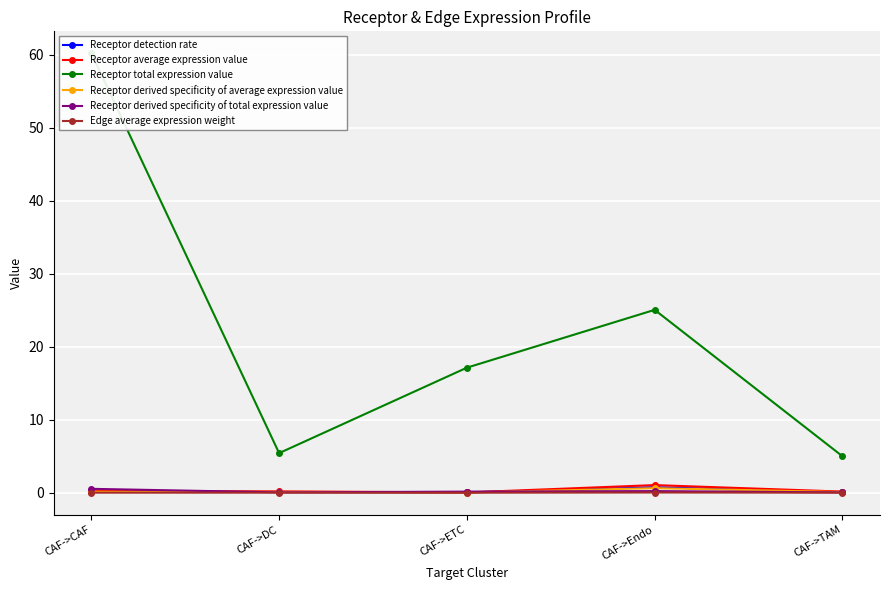

Which label corresponds to the smallest value in the chart?

CAF->ETC